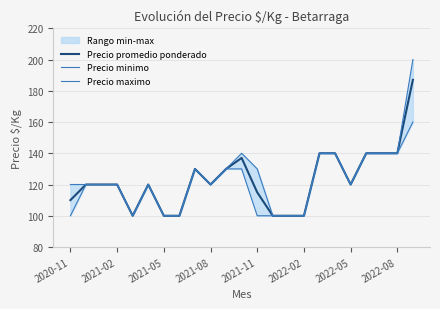

What is the lowest value of the Precio promedio ponderado series?

100